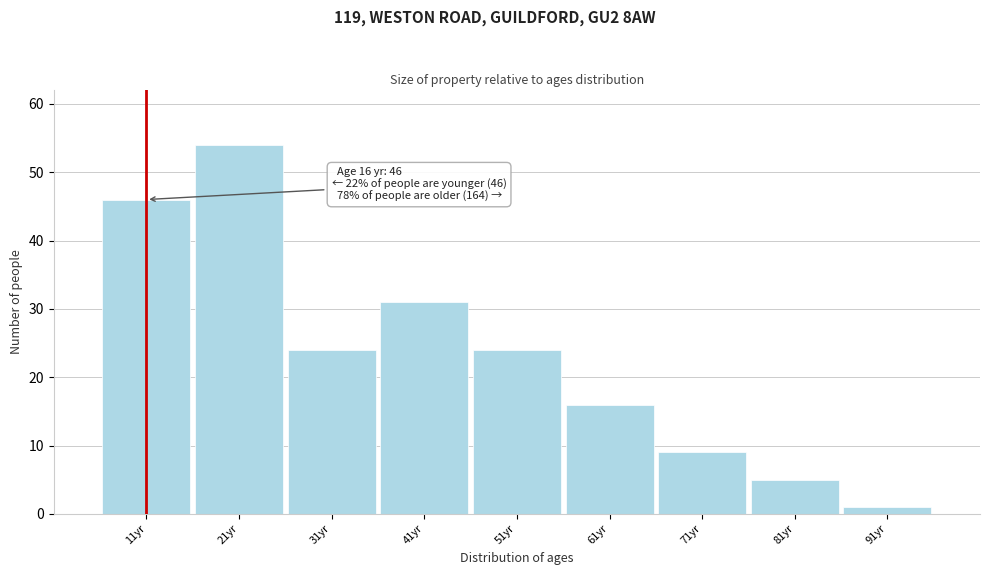

Reading left to right, transcribe all the data shown in this chart.

46	54	24	31	24	16	9	5	1